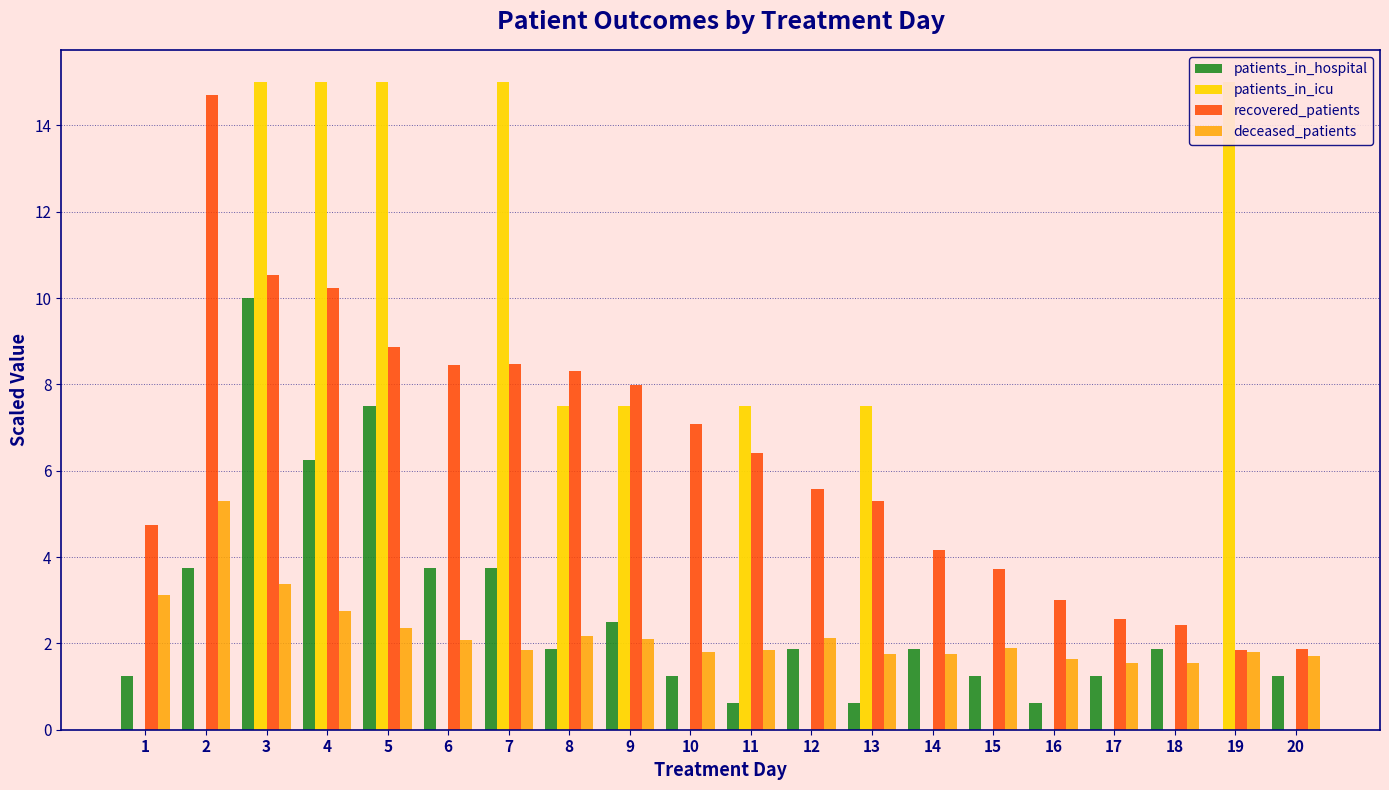

What is the average value of the patients_in_hospital series?

2.7